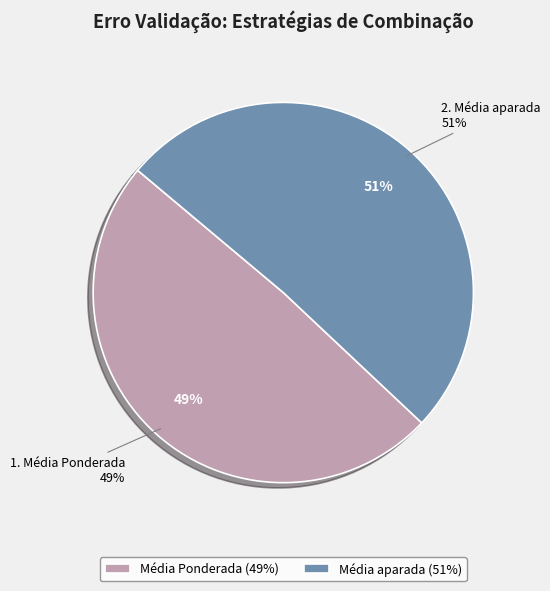

What is the majority slice?

Média aparada